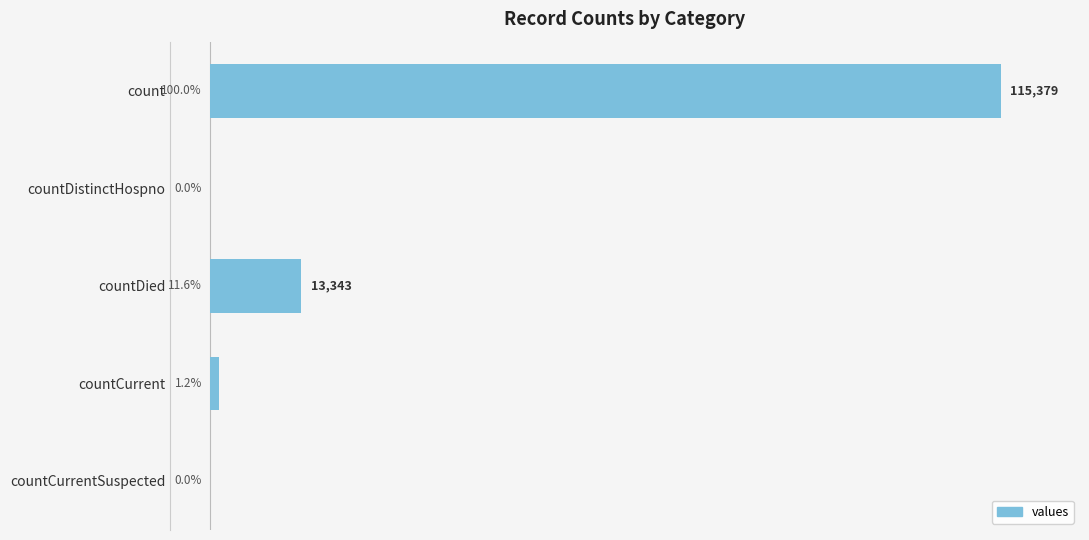

Where is the data nearest to the value 50?

countDied